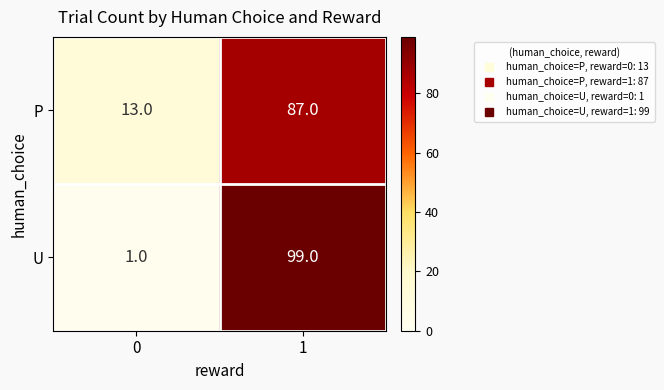

What is the difference between the P values at 0 and 1?

74